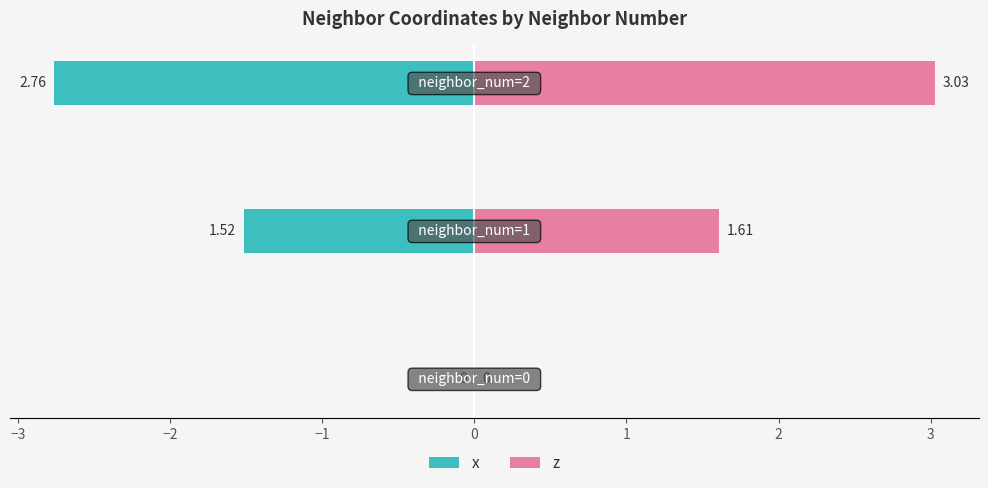

Which series has the largest total across all categories?

z